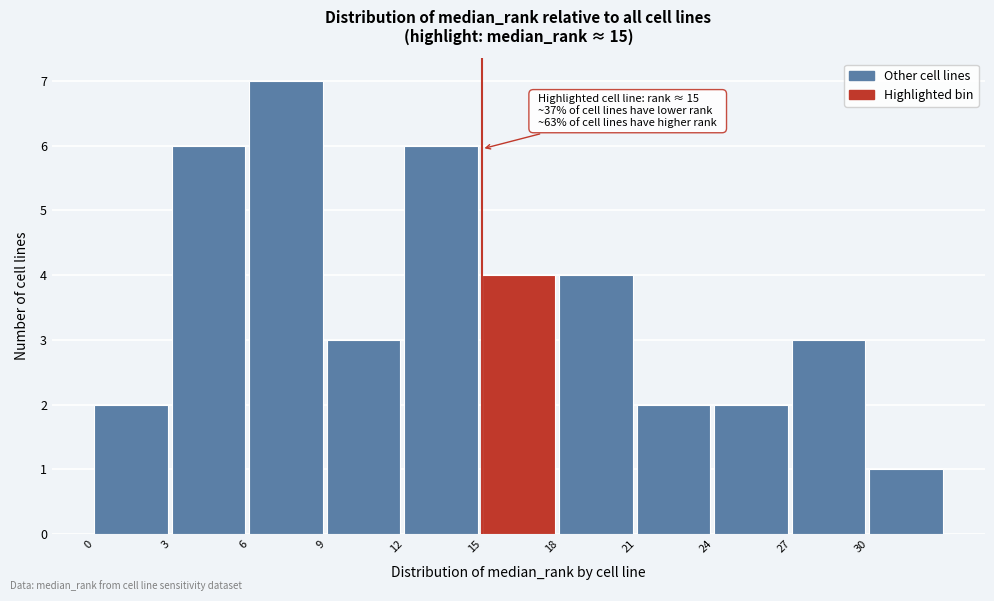

Which range on the x-axis has the tallest bar?

6 to 9